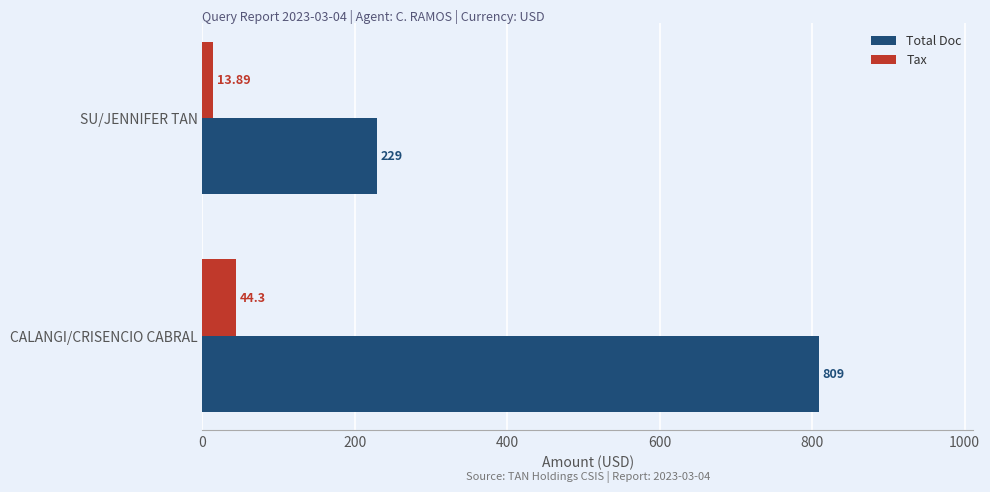

Which category has the highest value in the Total Doc series?

CALANGI/CRISENCIO CABRAL